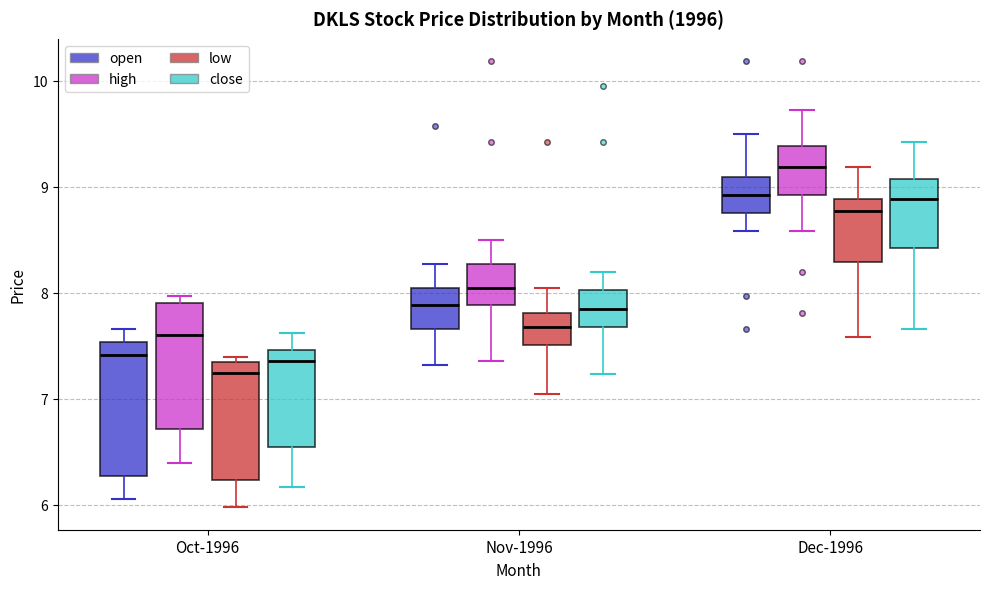

Which box's median line is the highest?

Dec-1996 (high)